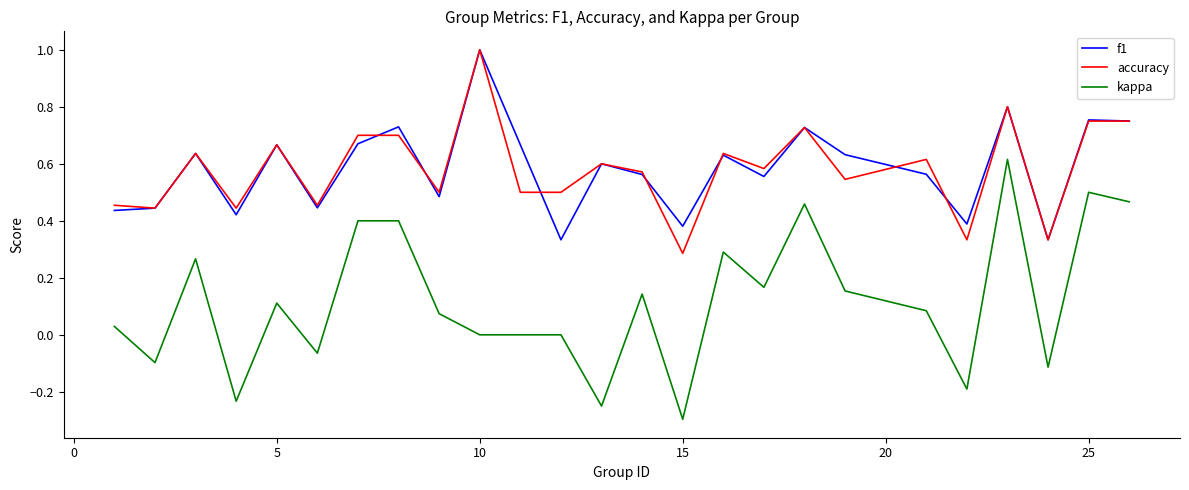

What is the maximum value shown in the chart?

1.0